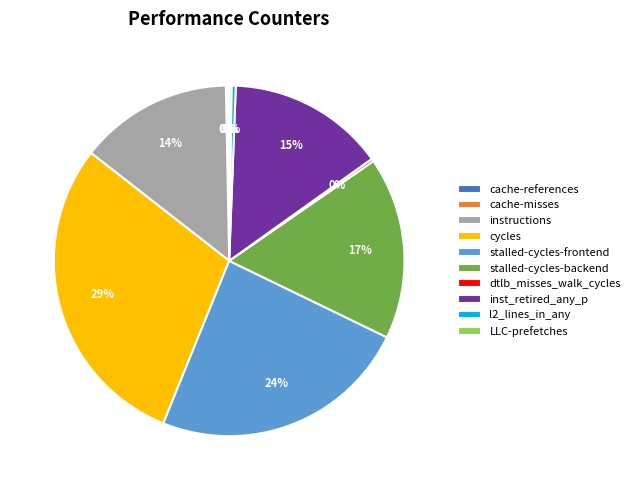

The stalled-cycles-backend slice represents 17% of the pie. True or false?

True